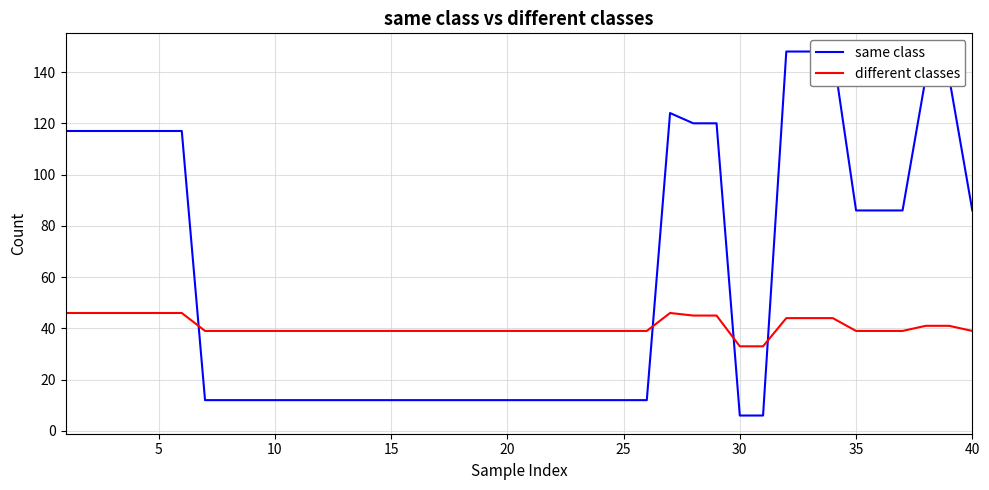

What is the lowest value of the different classes series?

33